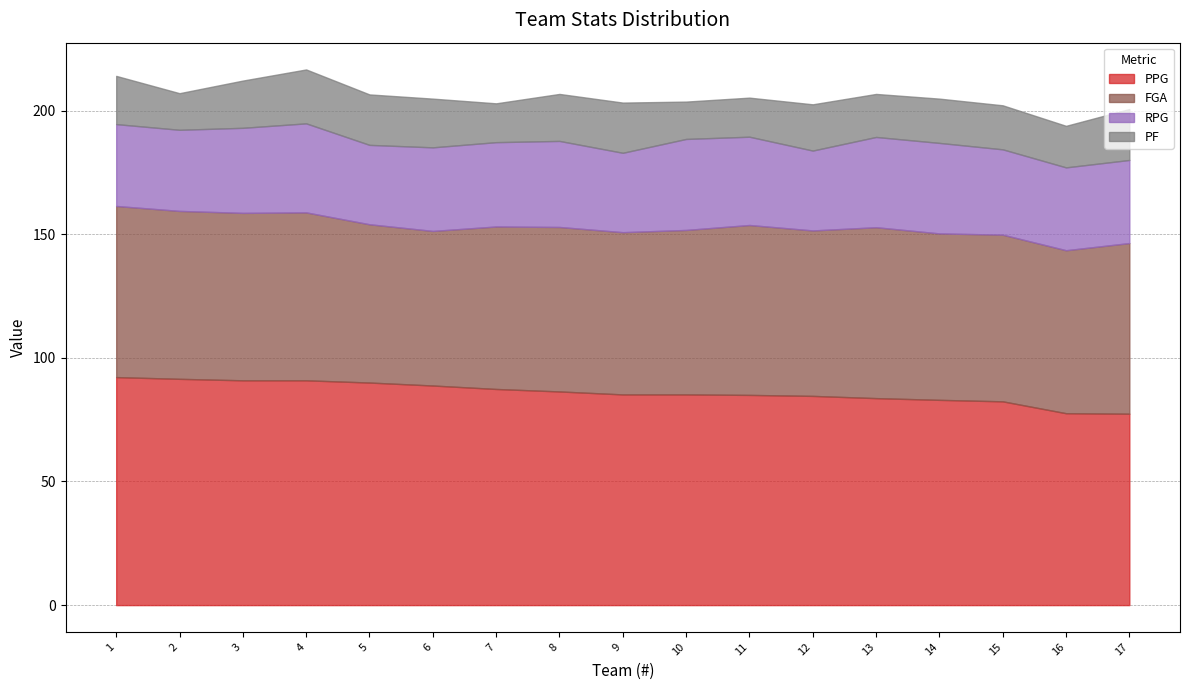

What is the value of the PPG point at the 7th from the left?

87.4